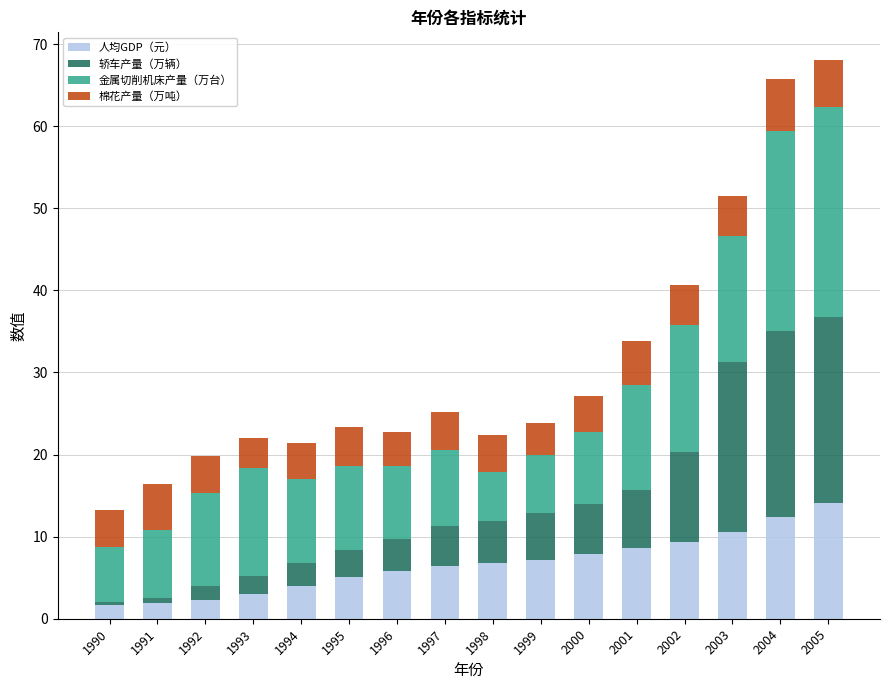

True or false: 人均GDP（元） has a value of 9.4 at 2002.

True